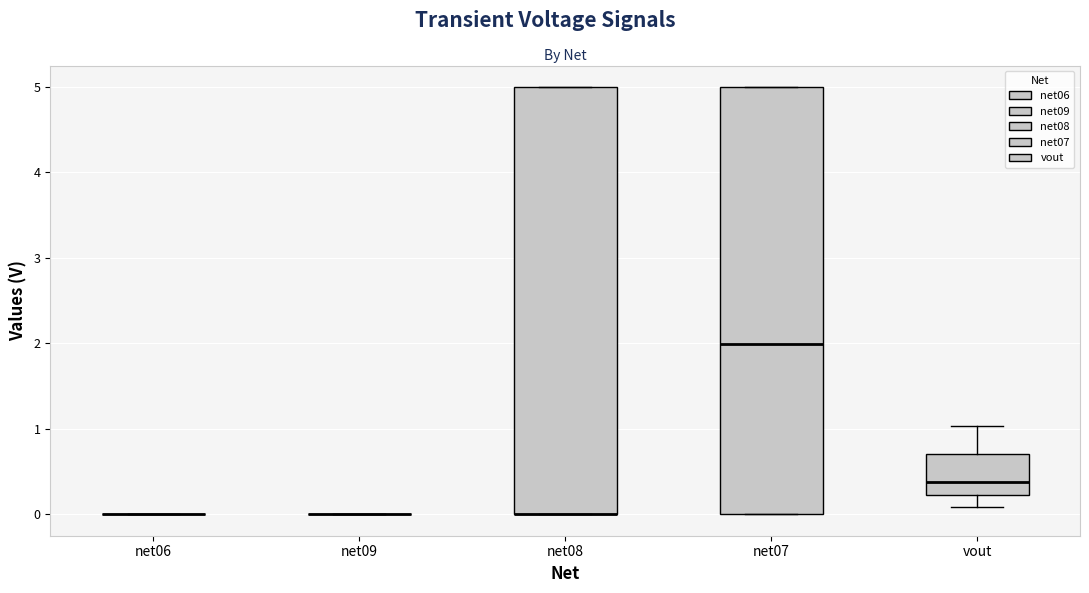

Where is the lower edge of the box for net08 on the y-axis? The values are not printed on the chart, so give them approximately, as read against the axis.

0.0